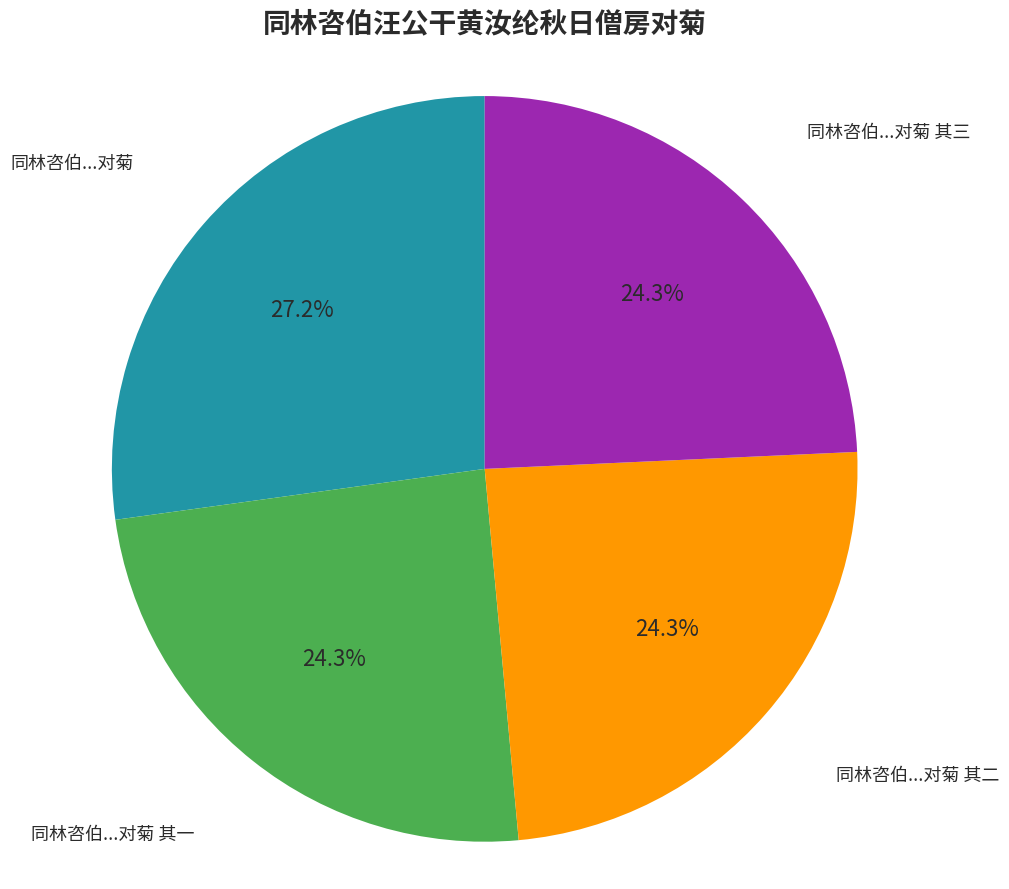

Does any single category account for the majority?

No